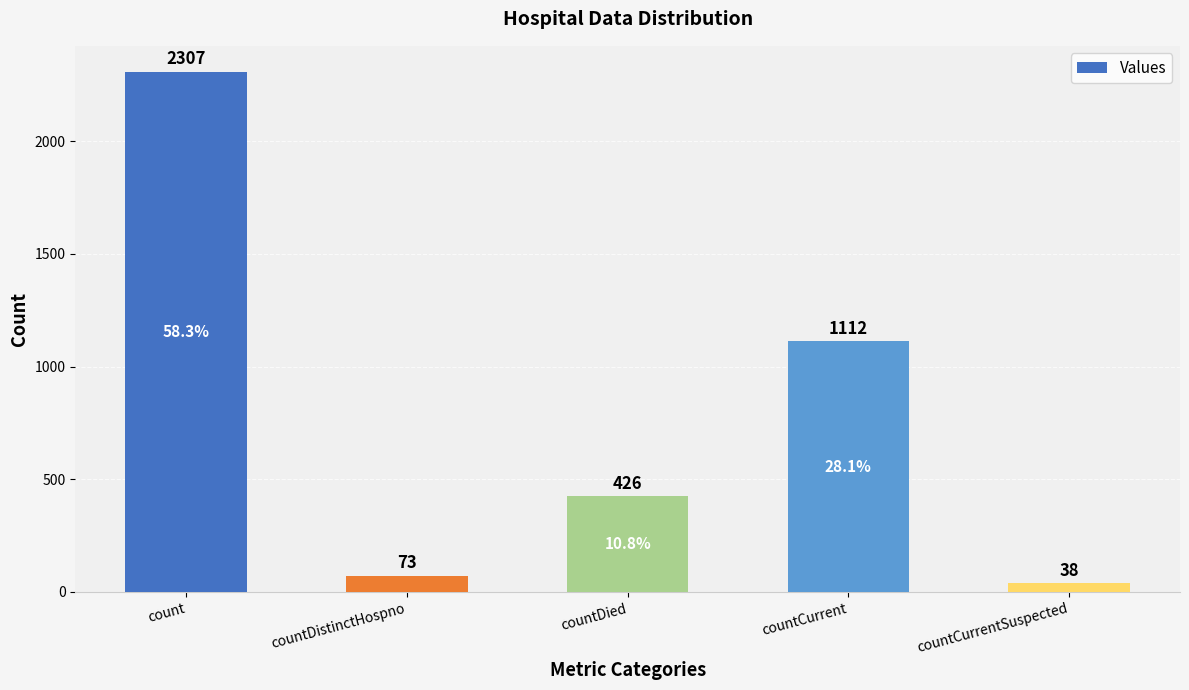

The value at countDistinctHospno is 73. True or false?

True